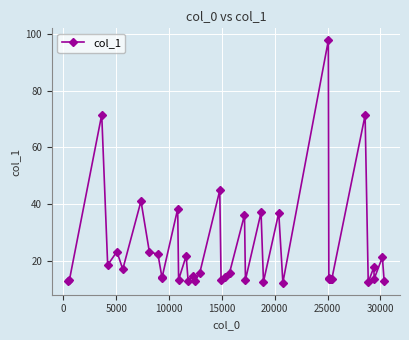

How many categories are shown in the chart?

40